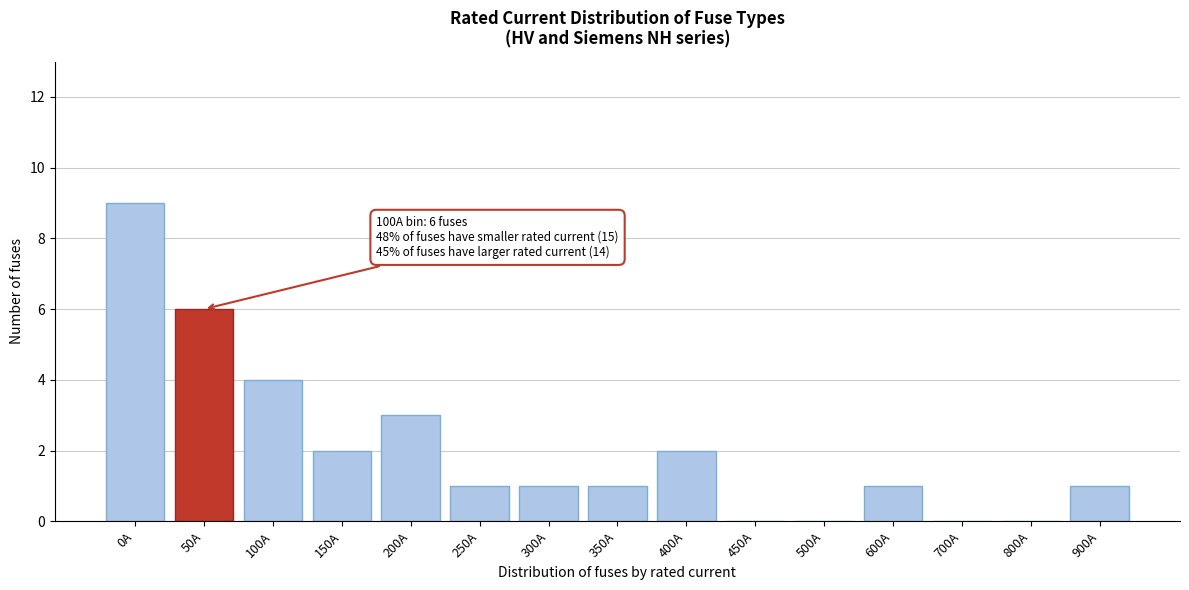

Reading right to left, extract all data points from this chart.

900A=1	800A=0	700A=0	600A=1	500A=0	450A=0	400A=2	350A=1	300A=1	250A=1	200A=3	150A=2	100A=4	50A=6	0A=9